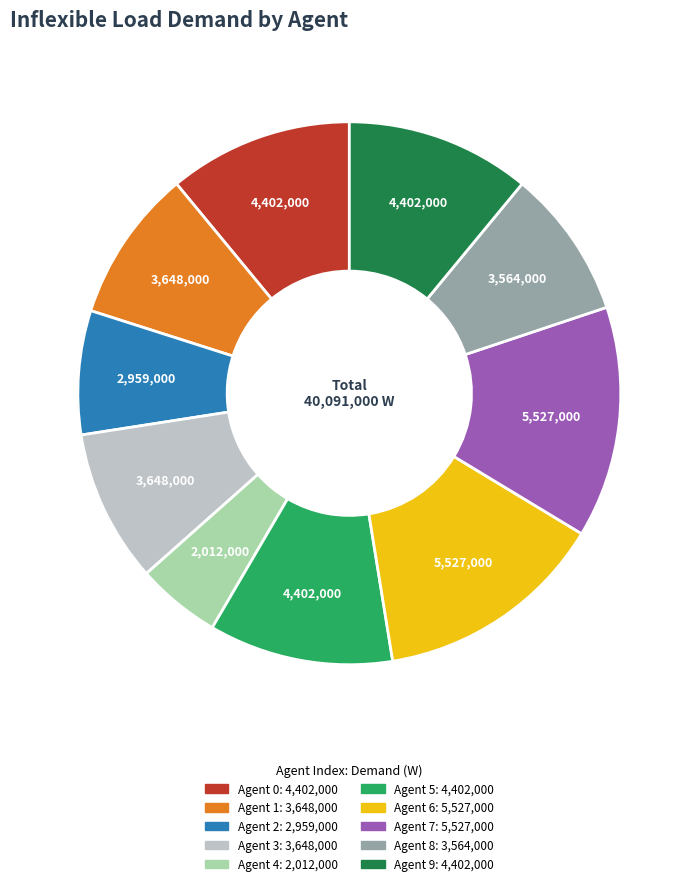

Does any single category account for the majority?

No